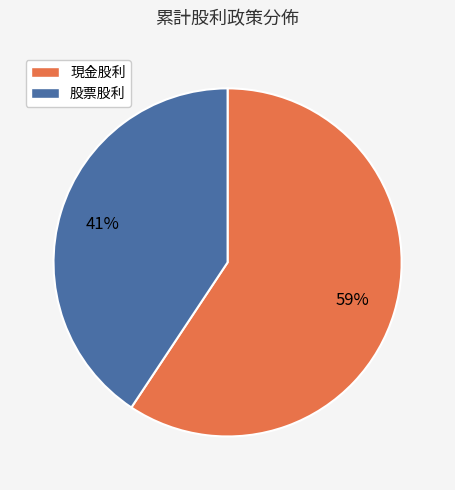

Which slice represents more than half of the pie?

現金股利